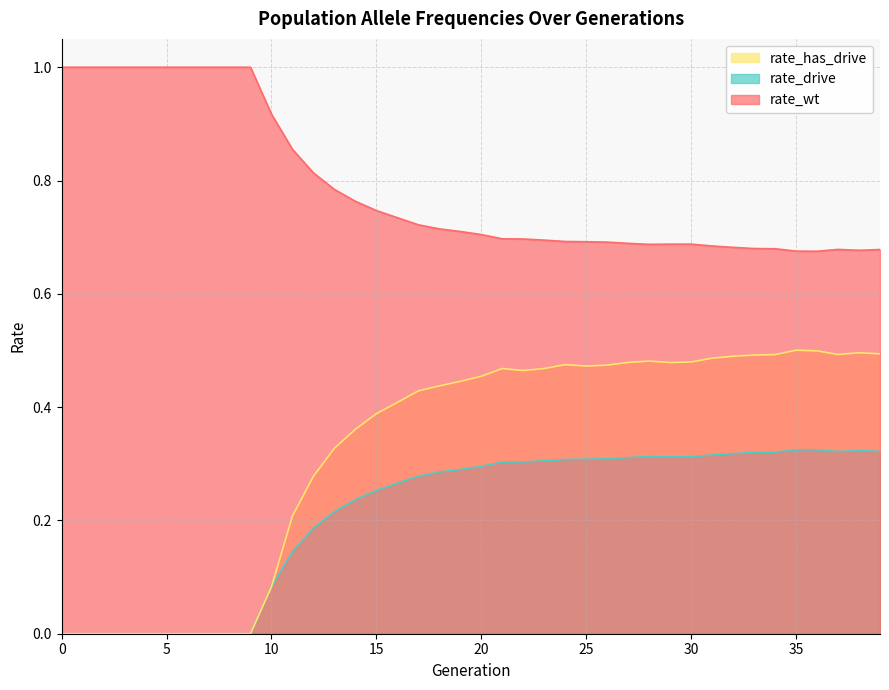

True or false: rate_has_drive has more than 1 interior local peaks.

True